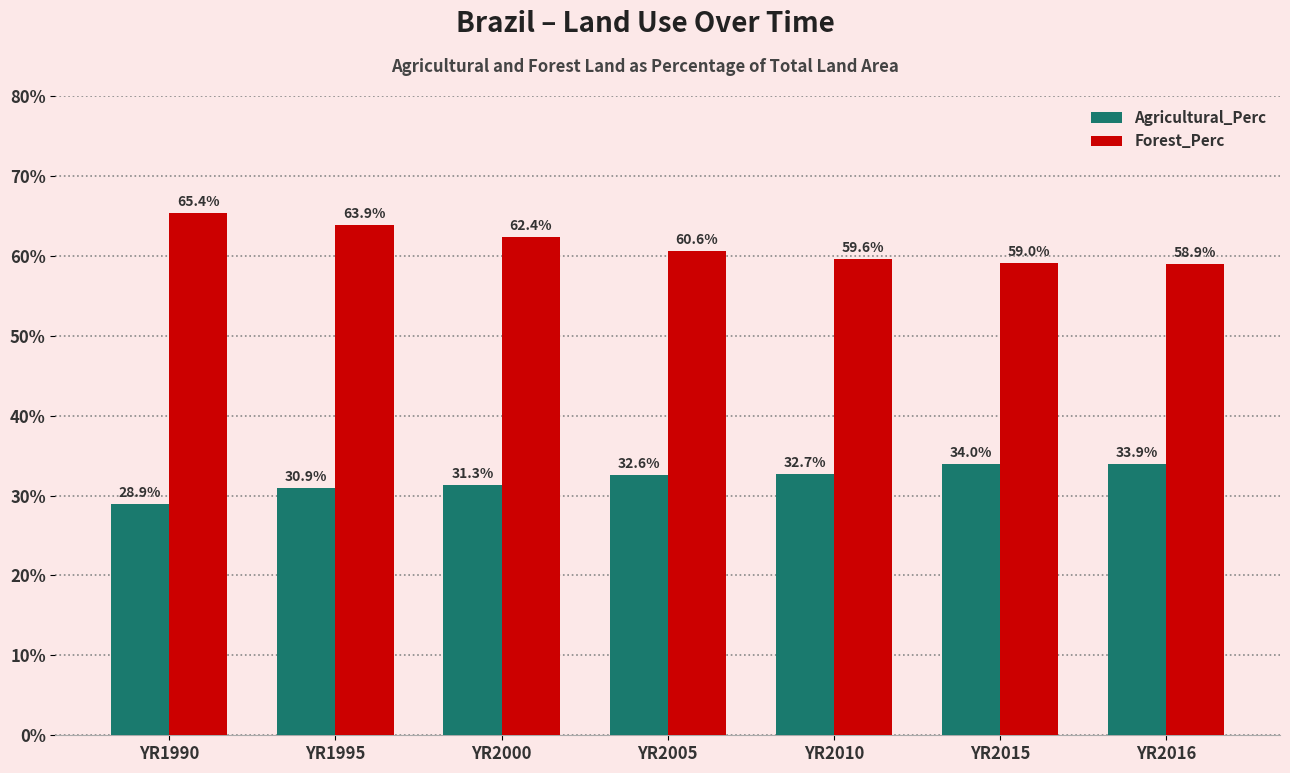

At which category is the sum across all series the highest?

YR1995